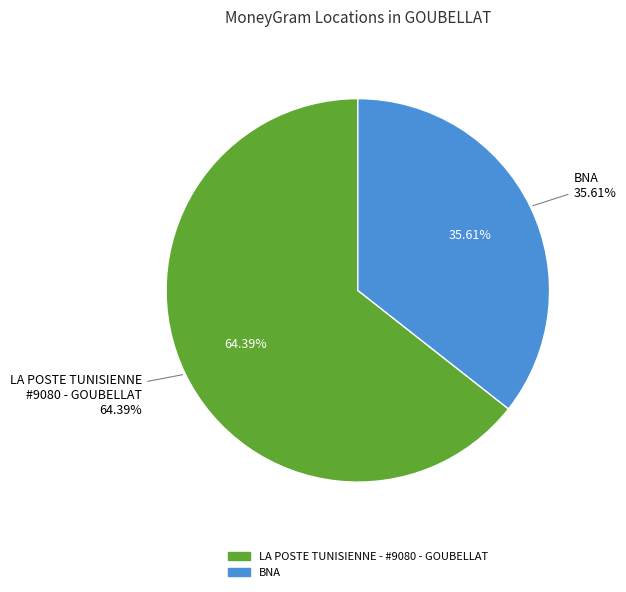

Rank the categories by value from highest to lowest.

LA POSTE TUNISIENNE - #9080 - GOUBELLAT, BNA